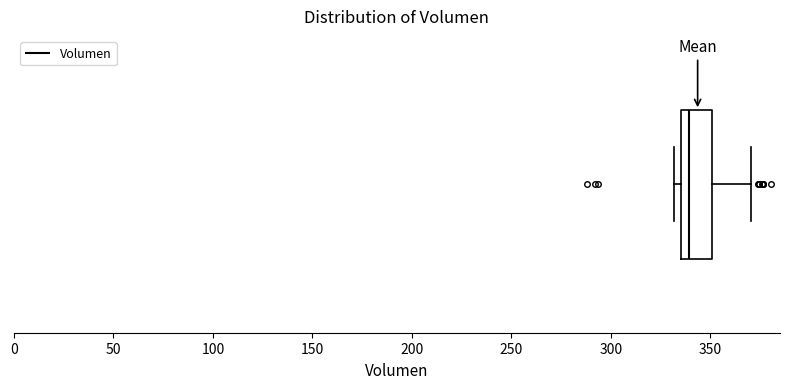

Read this box plot against the x-axis: the position of the median line, the range covered by the box, and the ends of both whiskers. The values are not printed on the chart, so give them approximately, as read against the axis.

median 340, box 335 to 350, whiskers 330 to 370